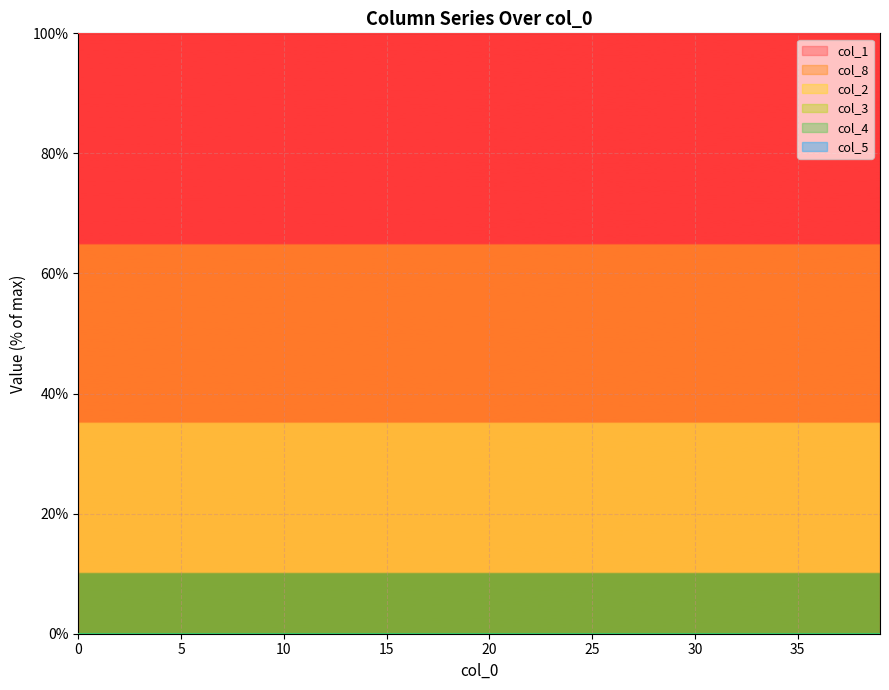

Between 5 and 28, which is larger?

5